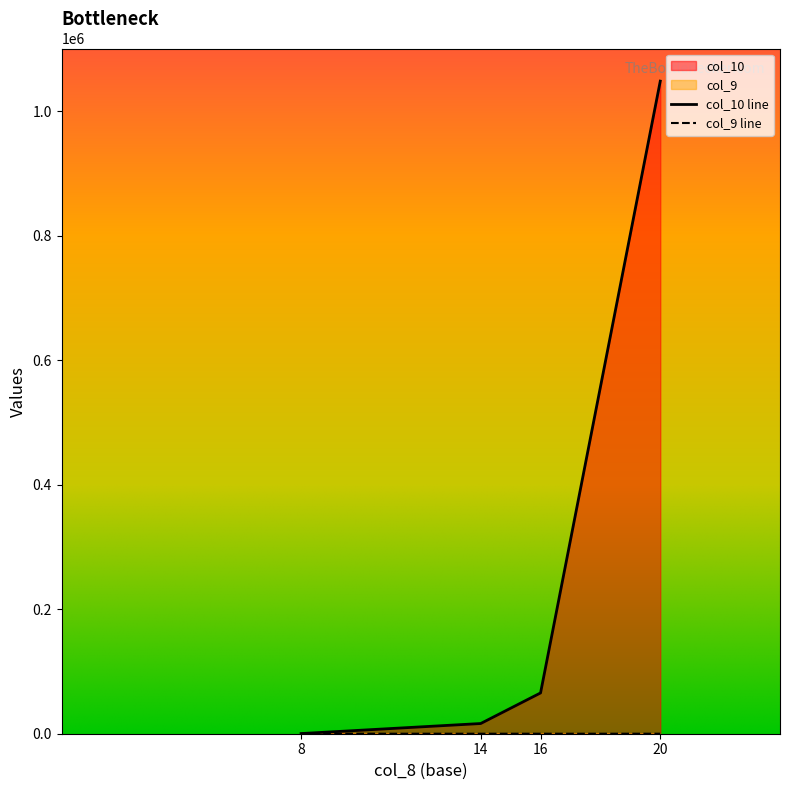

True or false: col_10 line has more than 1 points higher than both neighbors.

False